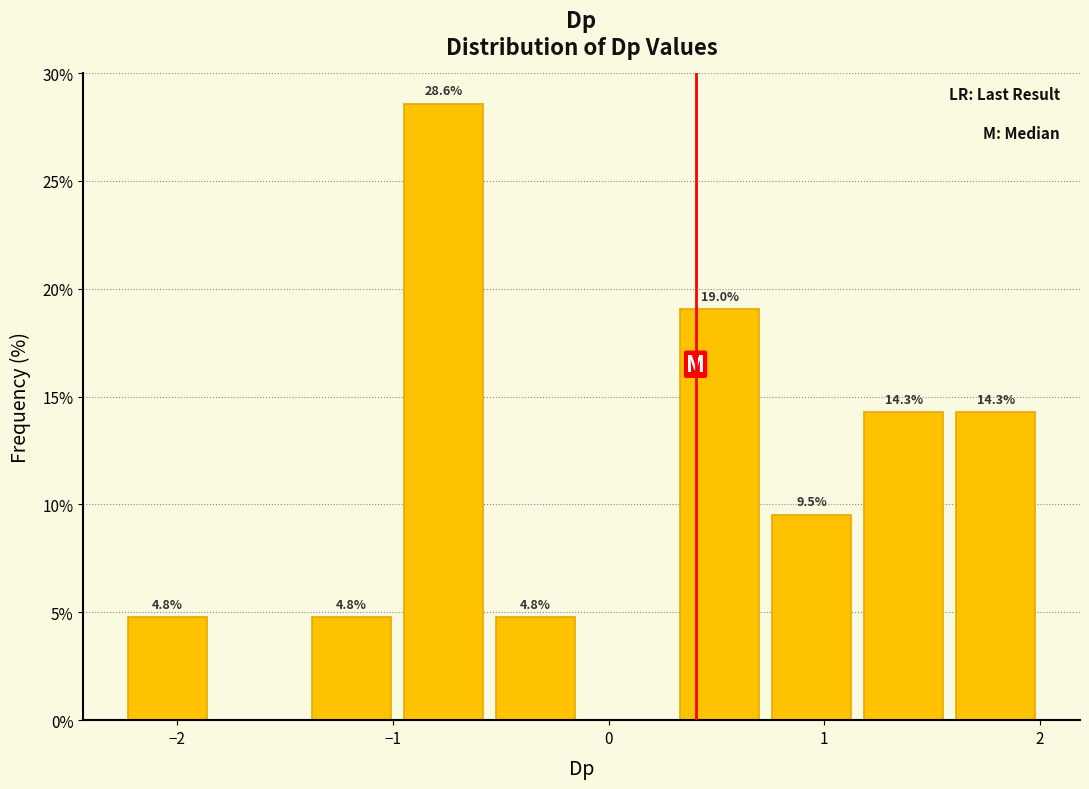

Over which range of the x-axis is the bar tallest?

-1.0 to -0.6